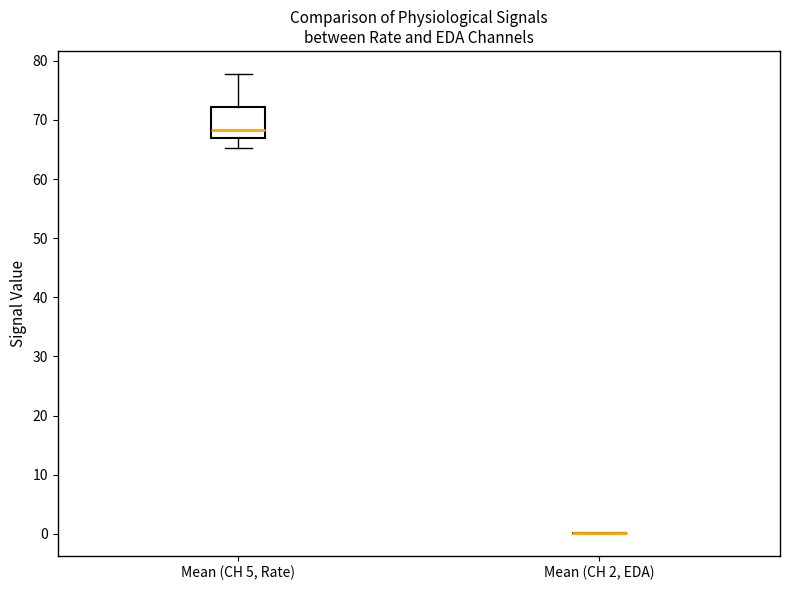

Reading left to right, transcribe this box plot: for each box, give where its median line is, the range the box spans, and where its two whiskers end, as read against the y-axis. The values are not printed on the chart, so give them approximately, as read against the axis.

Mean (CH 5, Rate): median 68, box 67 to 72, whiskers 65 to 78
Mean (CH 2, EDA): box collapsed to a line at 0, whiskers 0 to 0